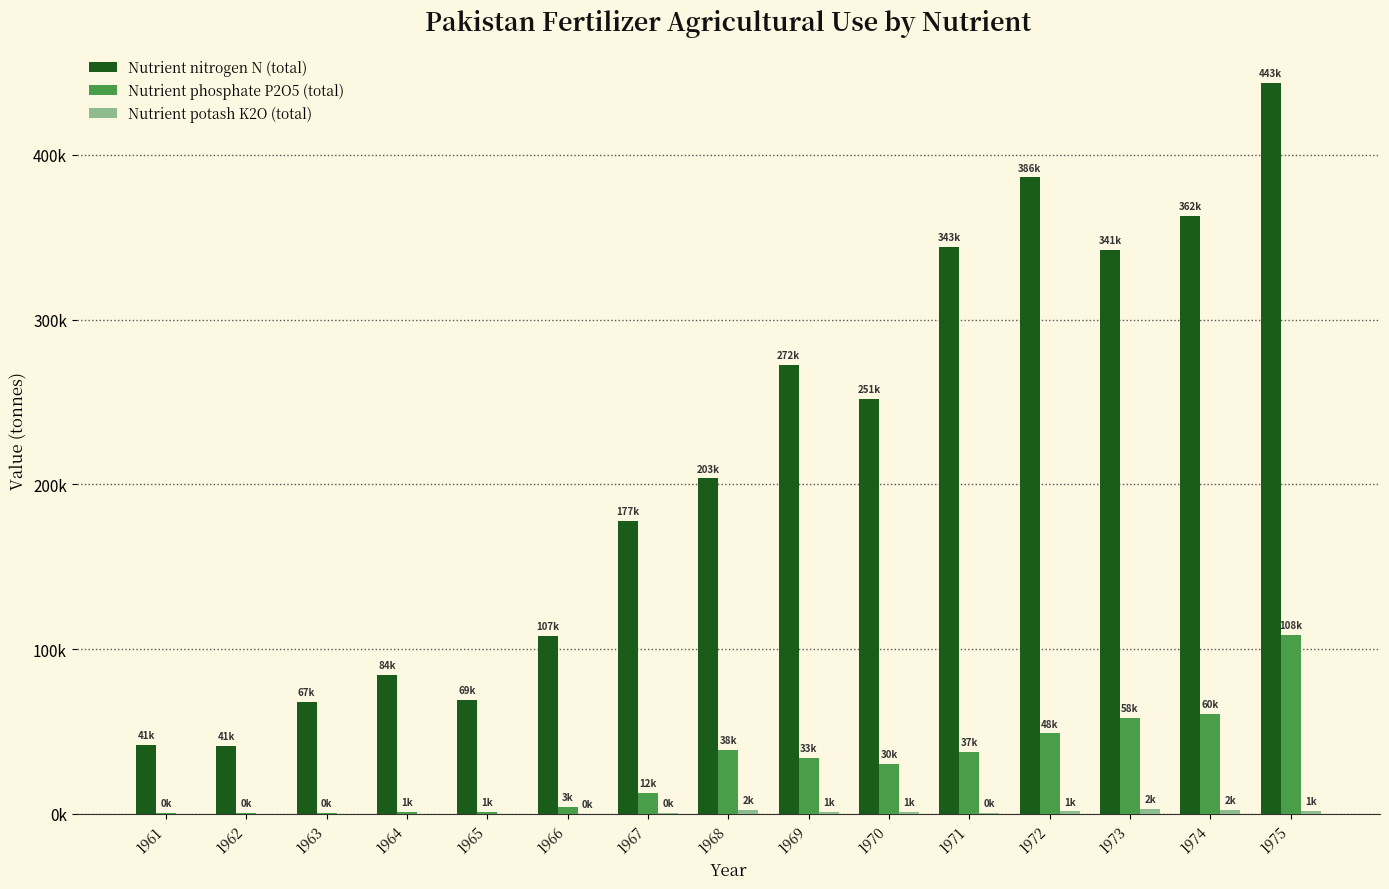

Rank the series at 1964 from highest to lowest value.

Nutrient nitrogen N (total), Nutrient phosphate P2O5 (total), Nutrient potash K2O (total)